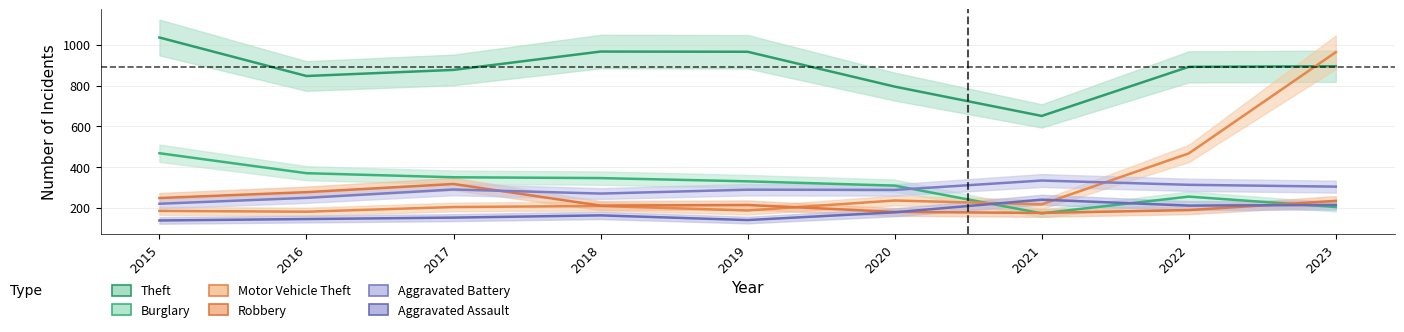

How many values in the Burglary series are below 330?

4